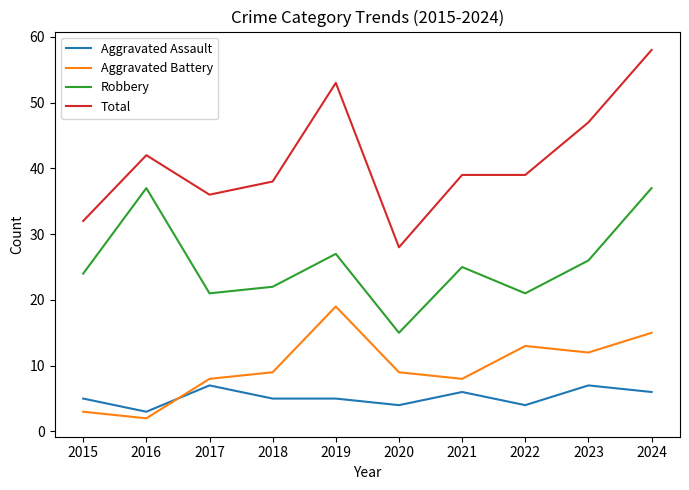

What is the sum of all Total values?

412